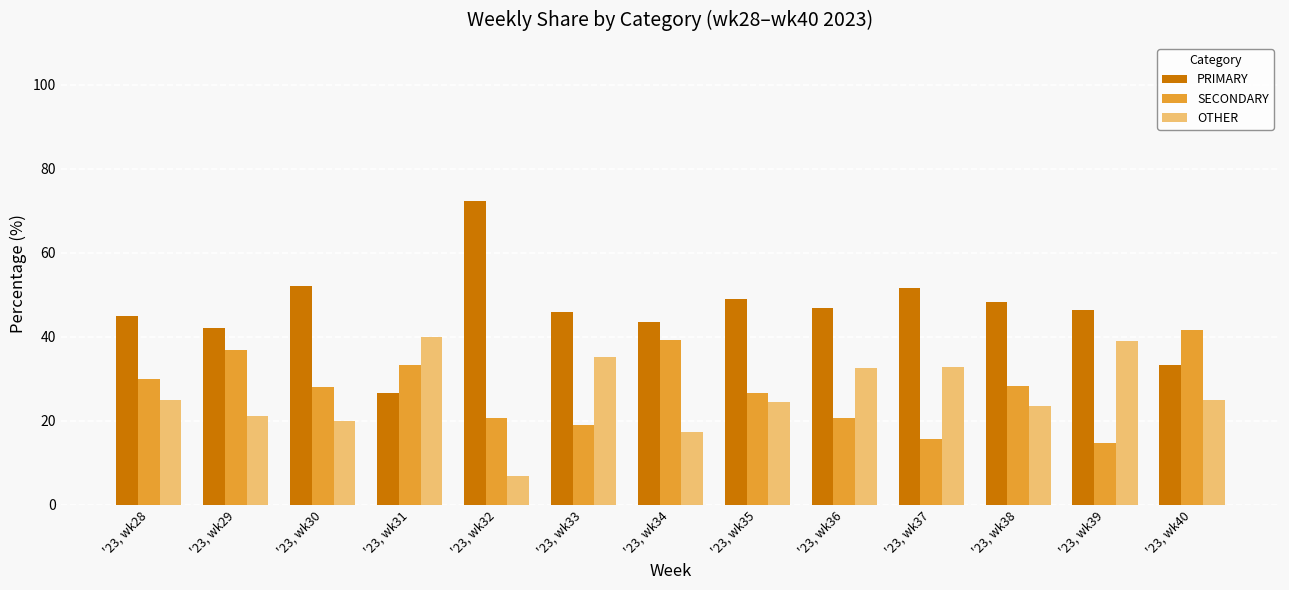

At how many categories does at least one series exceed 34?

13